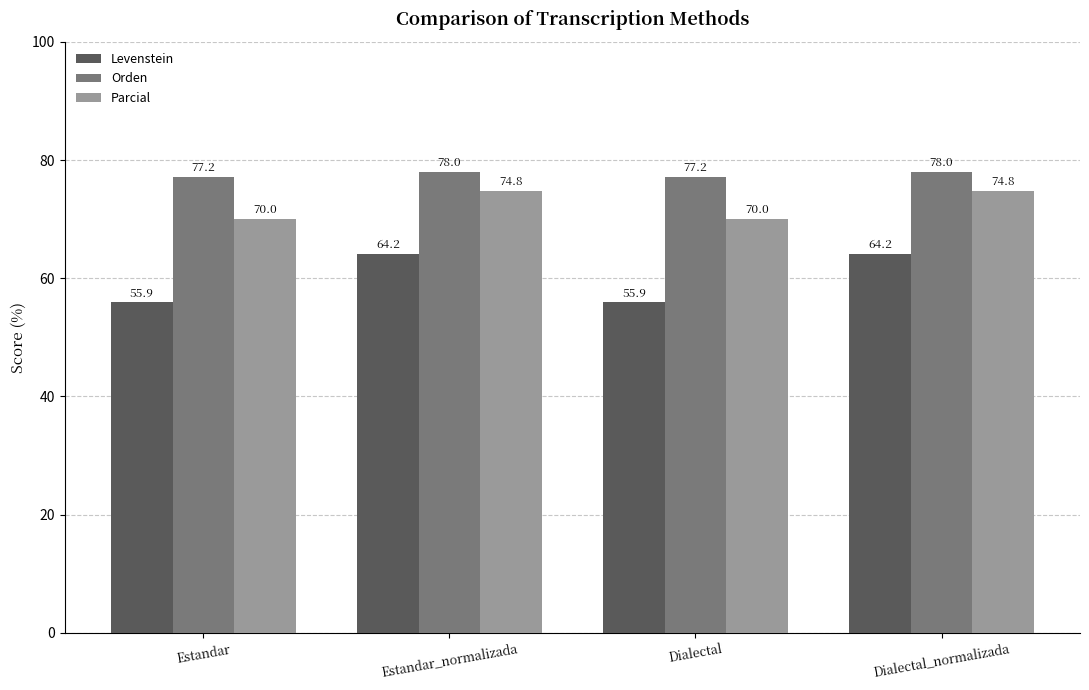

What is the value of the Levenstein bar at the 3rd from the left?

55.9